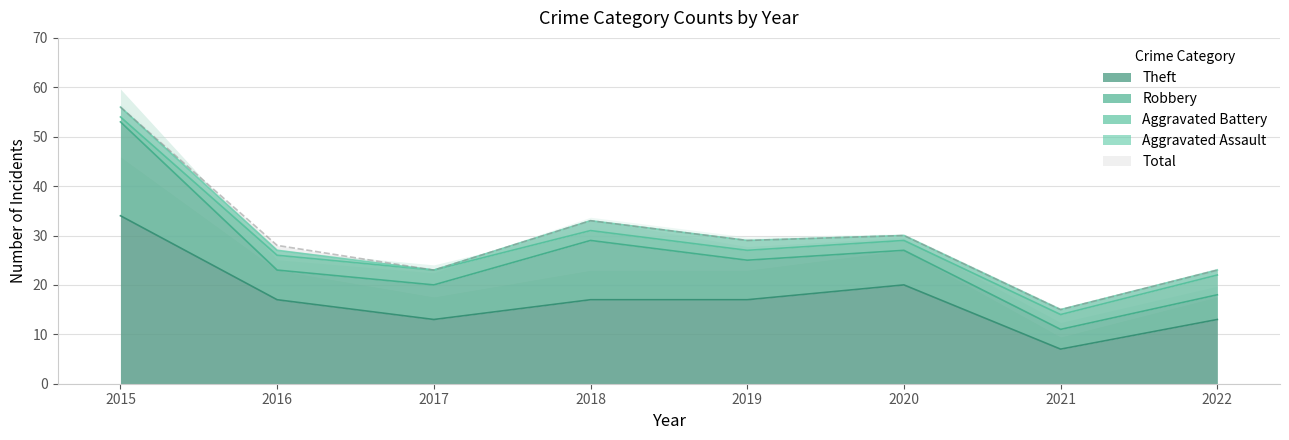

What is the spread (max minus min) of values at 2021?

14